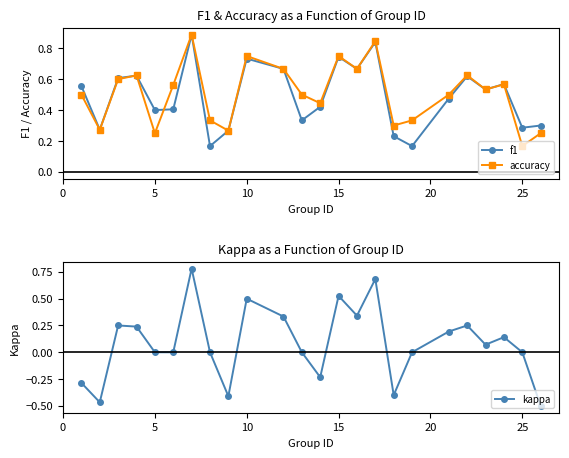

In accuracy, how many points are higher than both neighbors (excluding endpoints)?

7